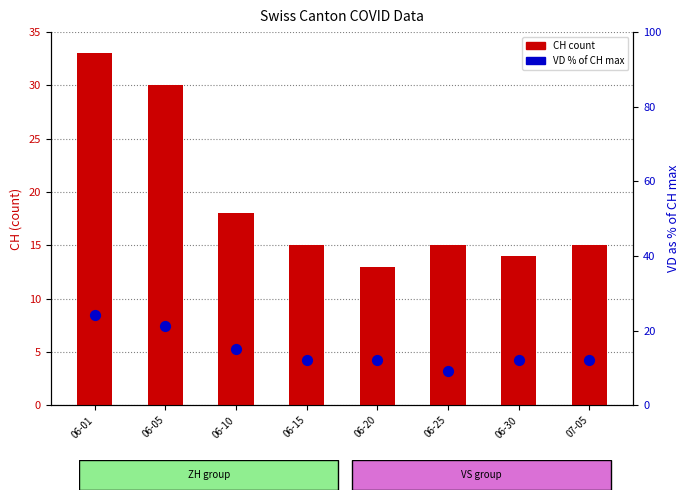

Which series reaches the maximum Y coordinate?

CH count